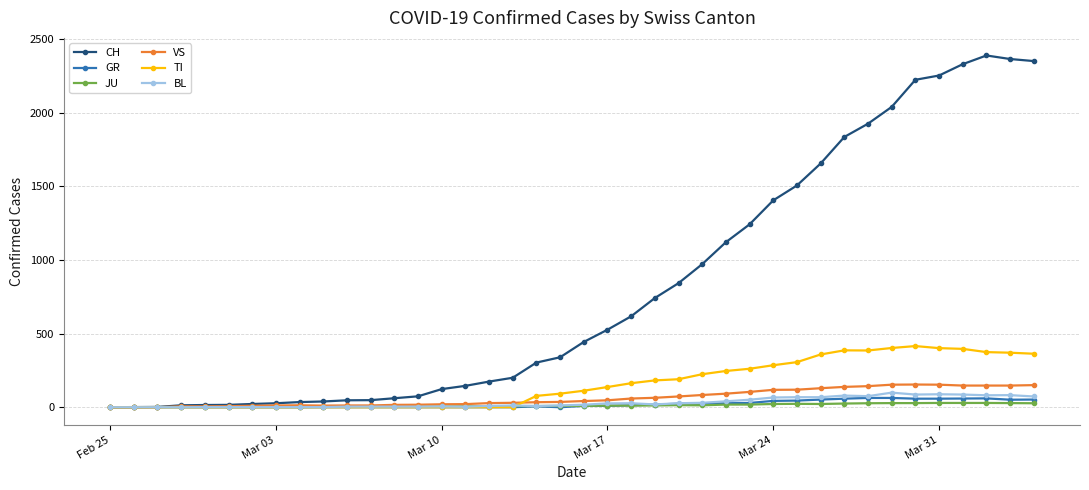

What is the maximum value shown in the chart?

2387